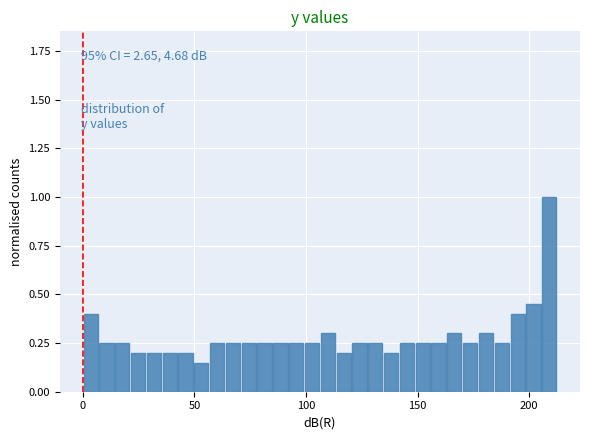

Around what value on the x-axis is the tallest bar? Give the approximate position of its centre, as read against the axis.

210